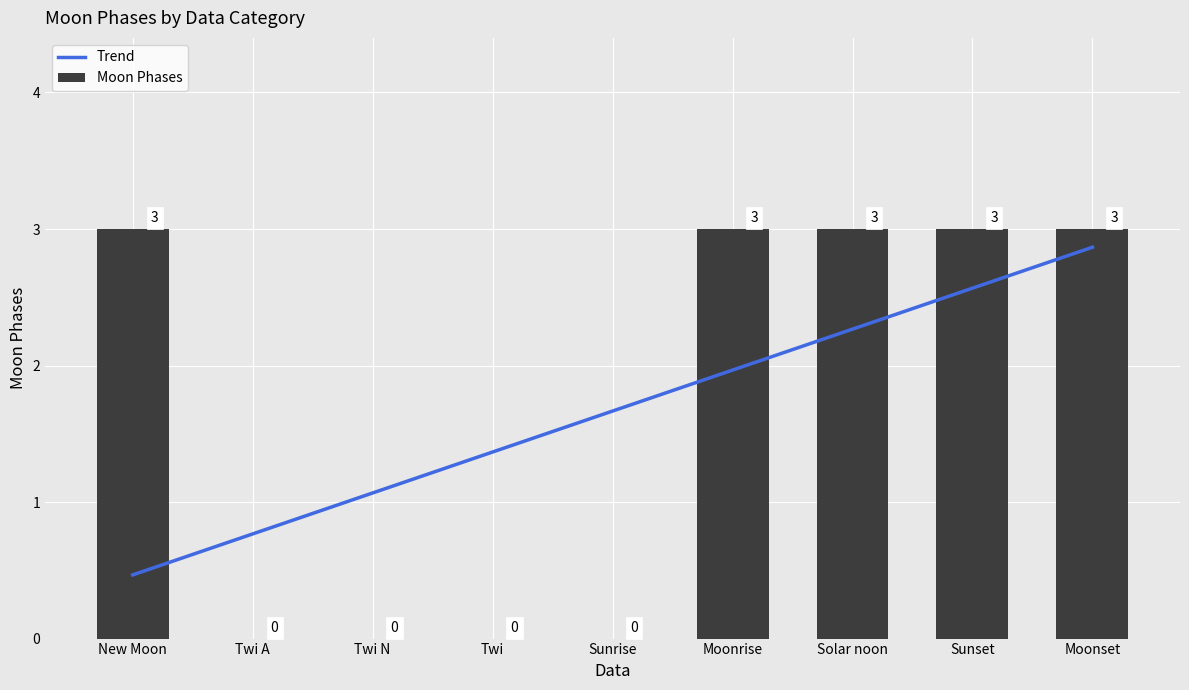

The Trend series shows 0.3 at New Moon. True or false?

False